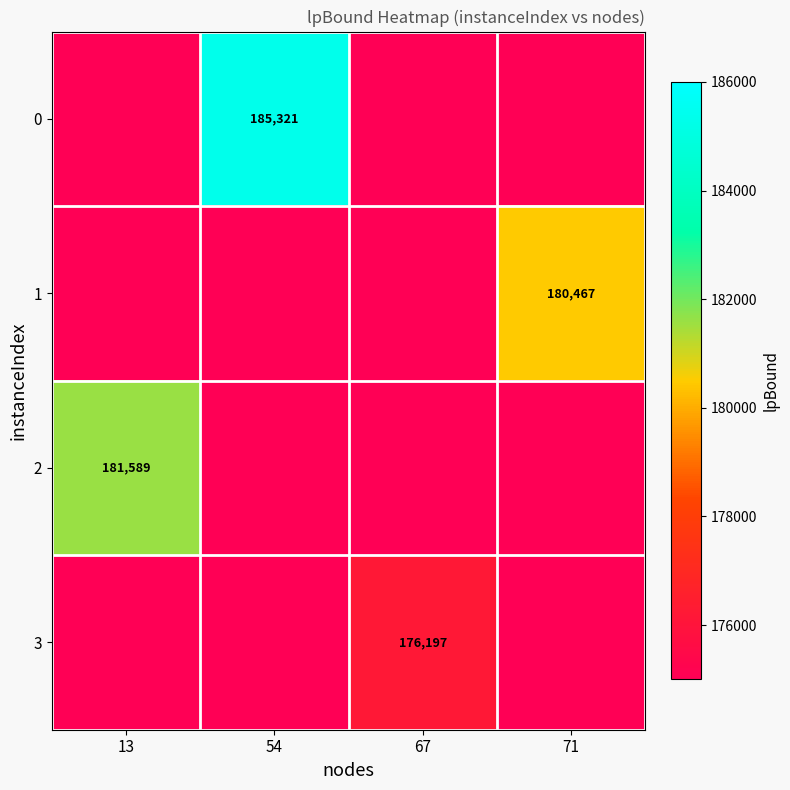

Which has a higher value, 13 or 67?

13